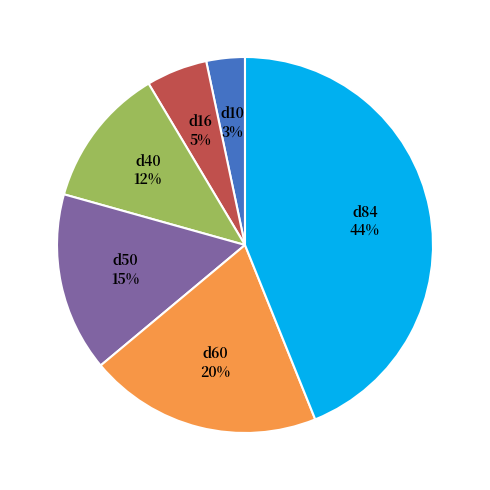

What is the smallest slice in the pie chart?

d10